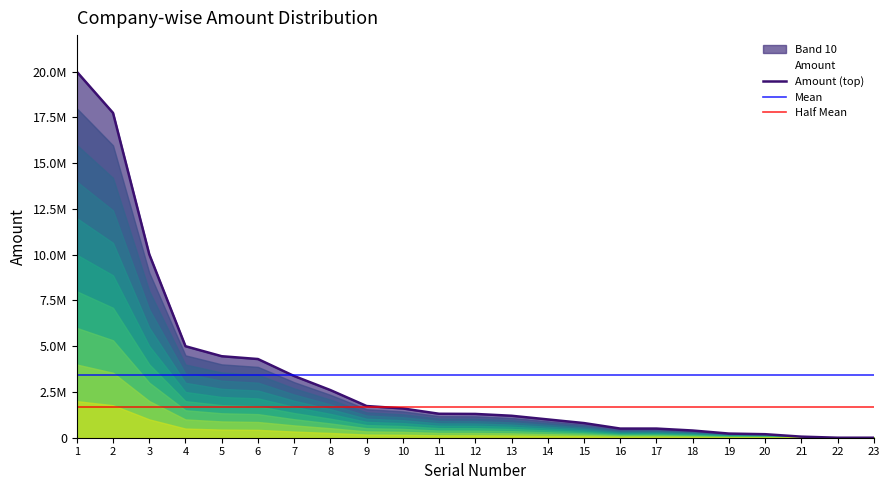

What is the average value?

3405125